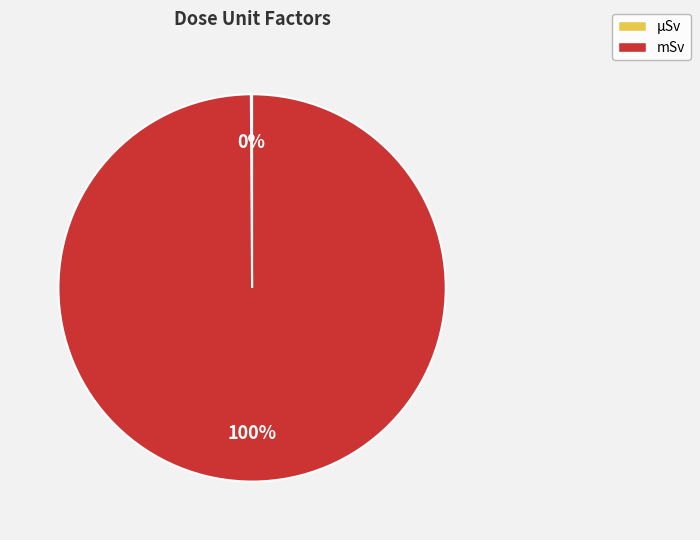

Is there a majority slice in this chart?

Yes